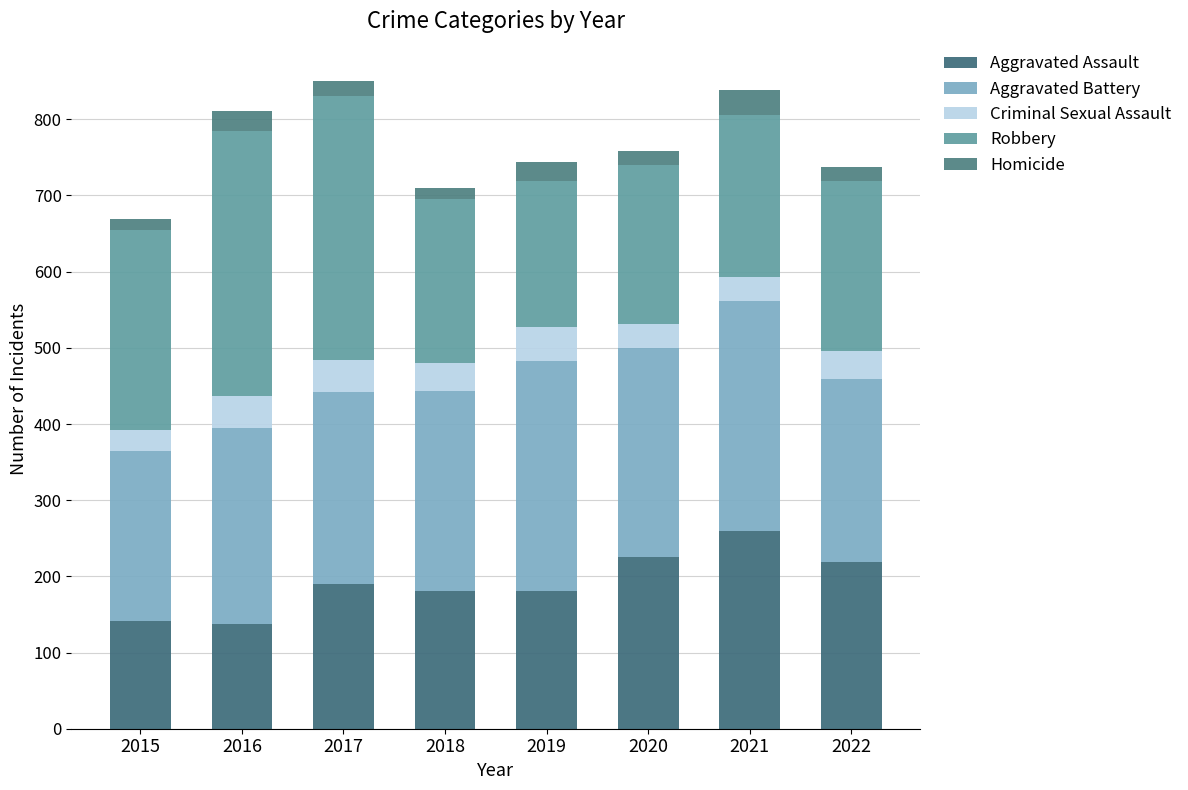

What is the difference between the maximum and second lowest values in the Homicide series?

17